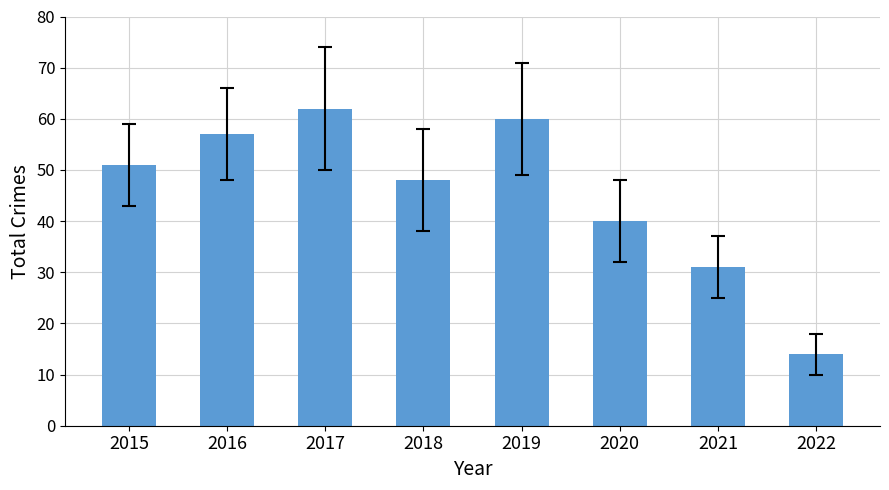

What is the value of the 3rd bar from the left?

62